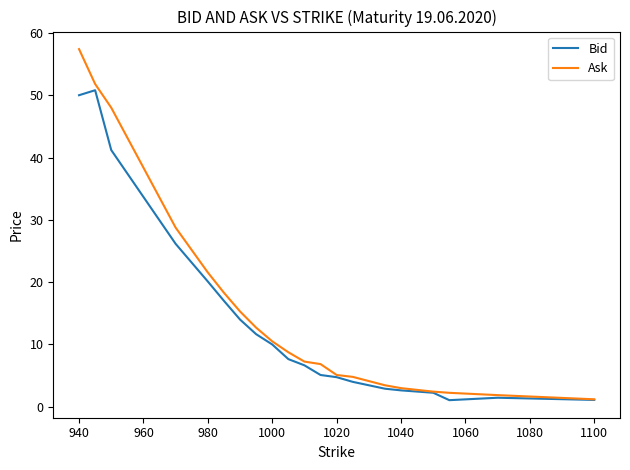

Which series has the largest range (max minus min)?

Ask